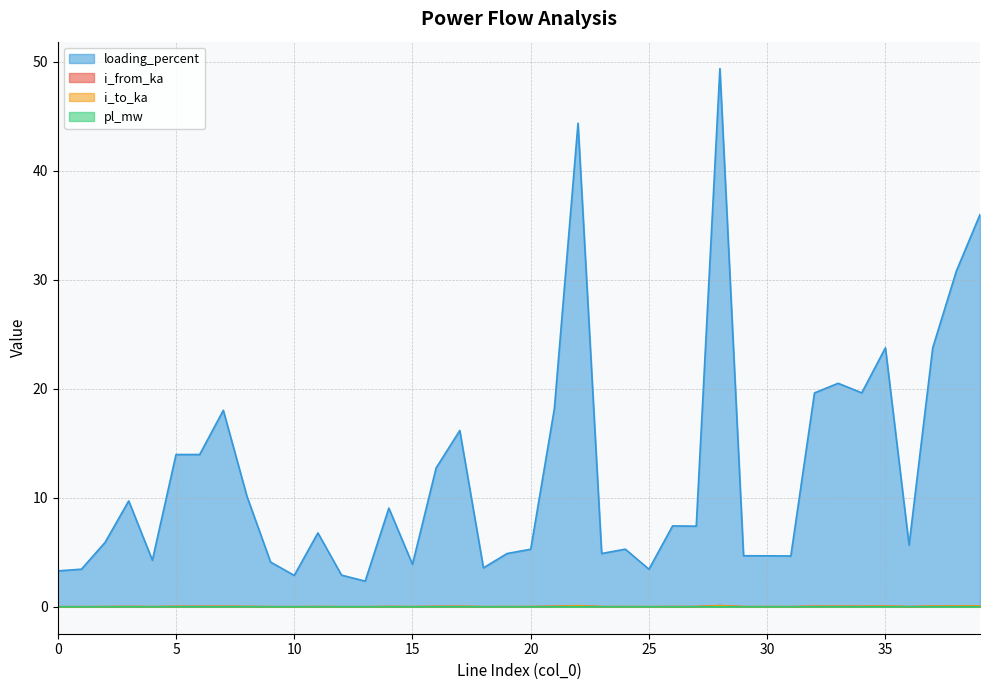

True or false: loading_percent has a value of 0.9 at 18.

False